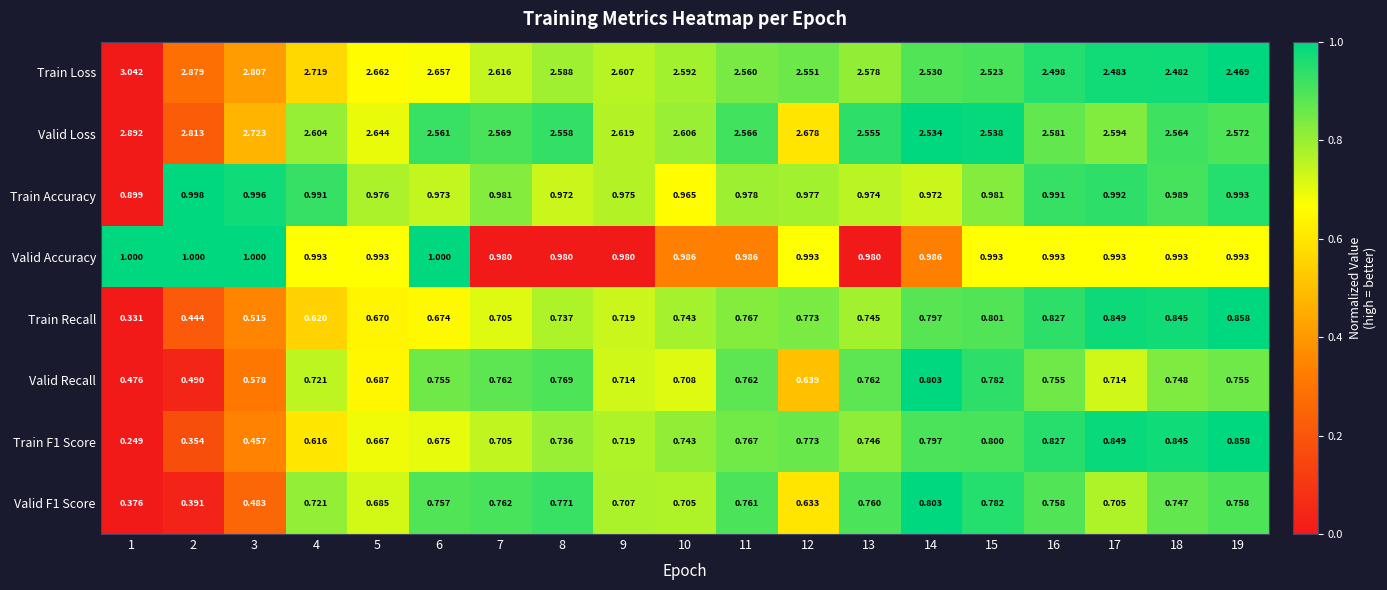

Which series has the largest total across all categories?

Train Loss